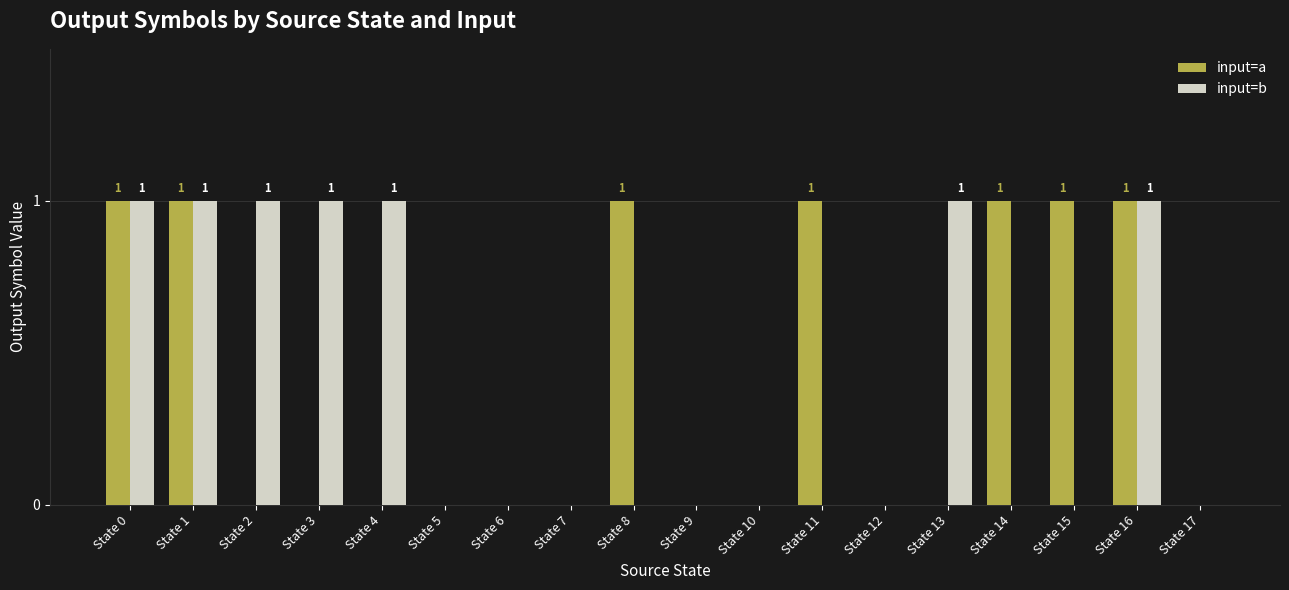

Which series changed the most between State 0 and State 2?

input=a